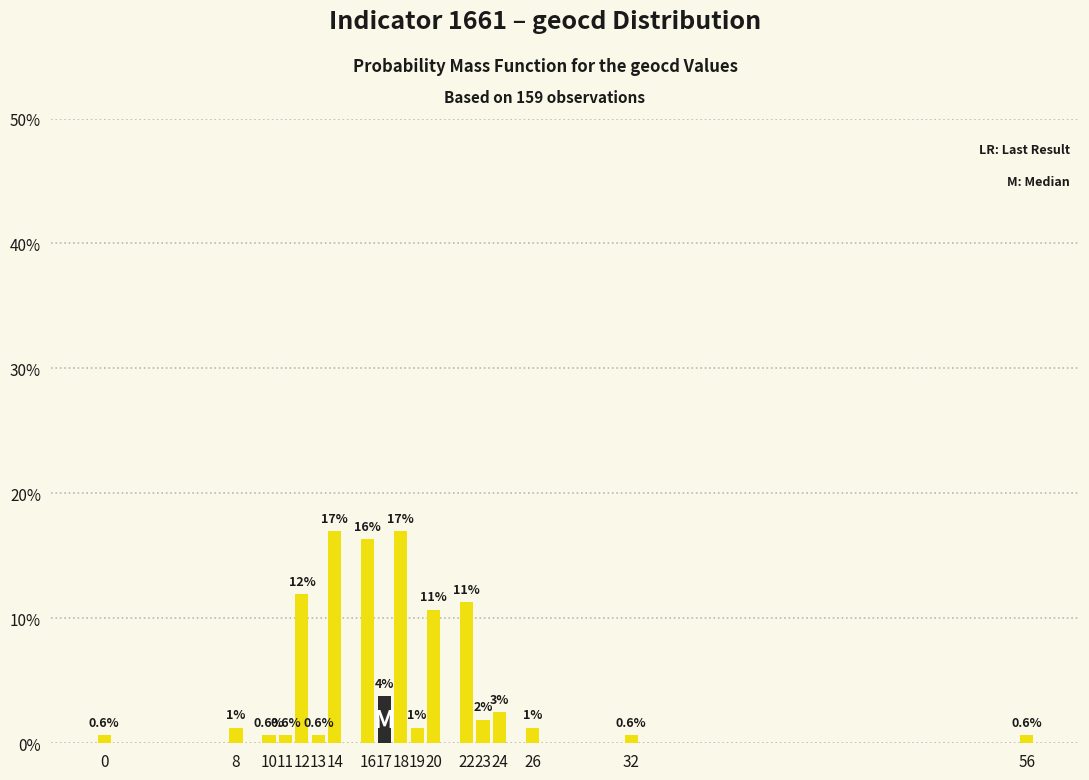

What is the value of the 5th bar from the left?

11.9